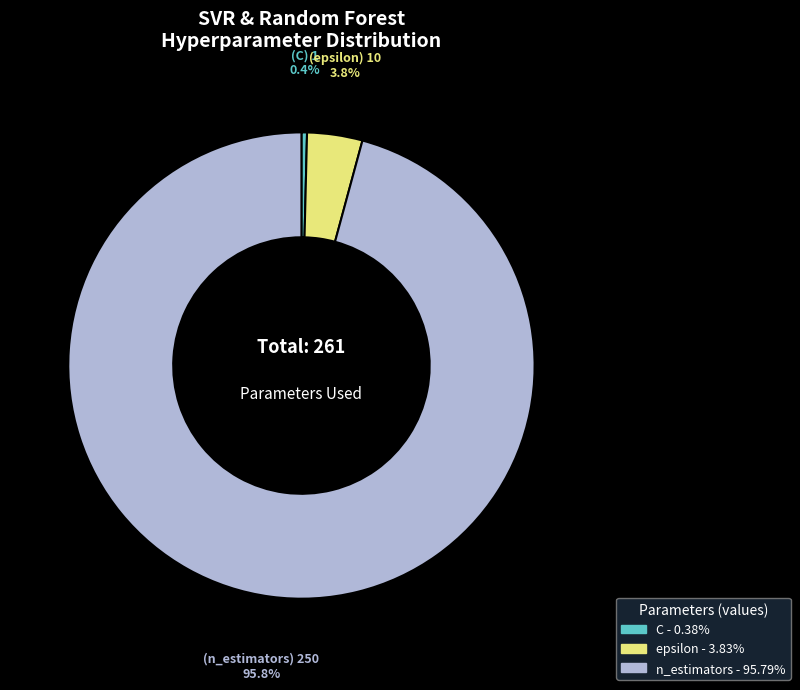

What is the largest slice in the pie chart?

n_estimators